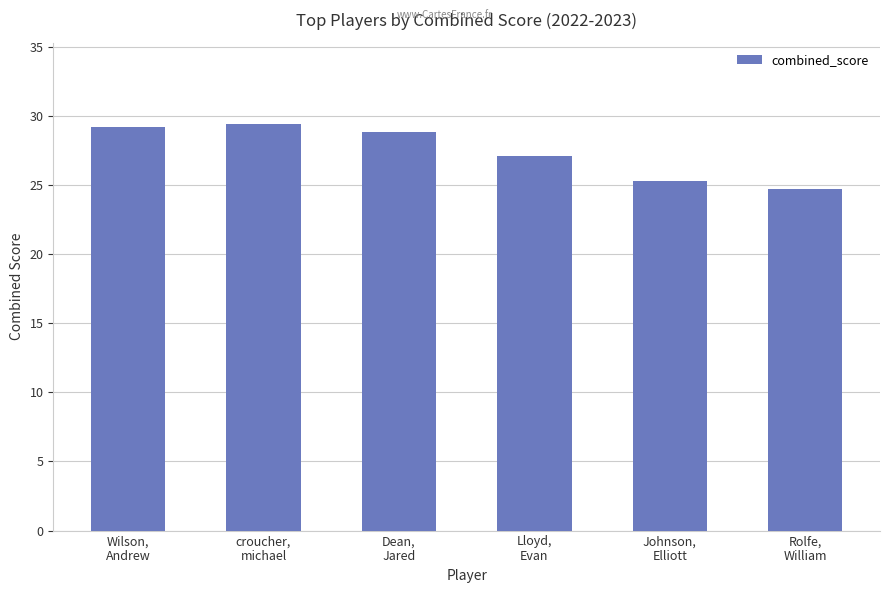

What is the maximum value shown in the chart?

29.4